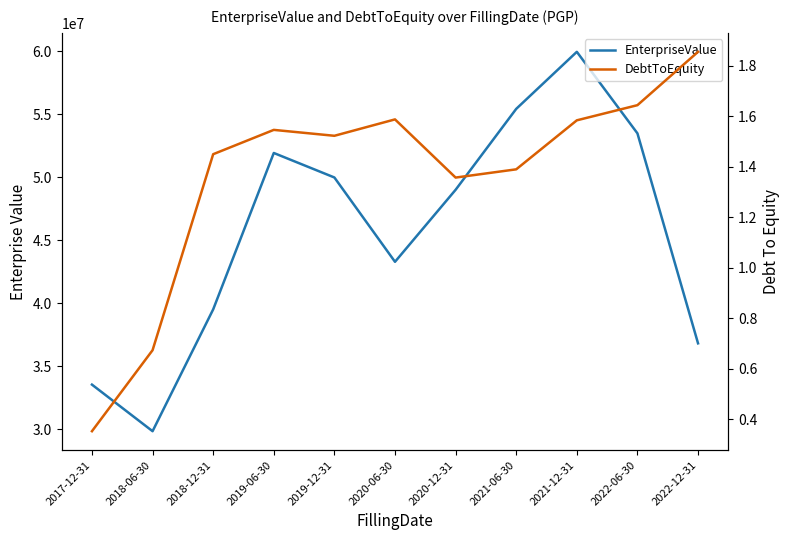

What is the label of the 5th point from the left?

2019-12-31